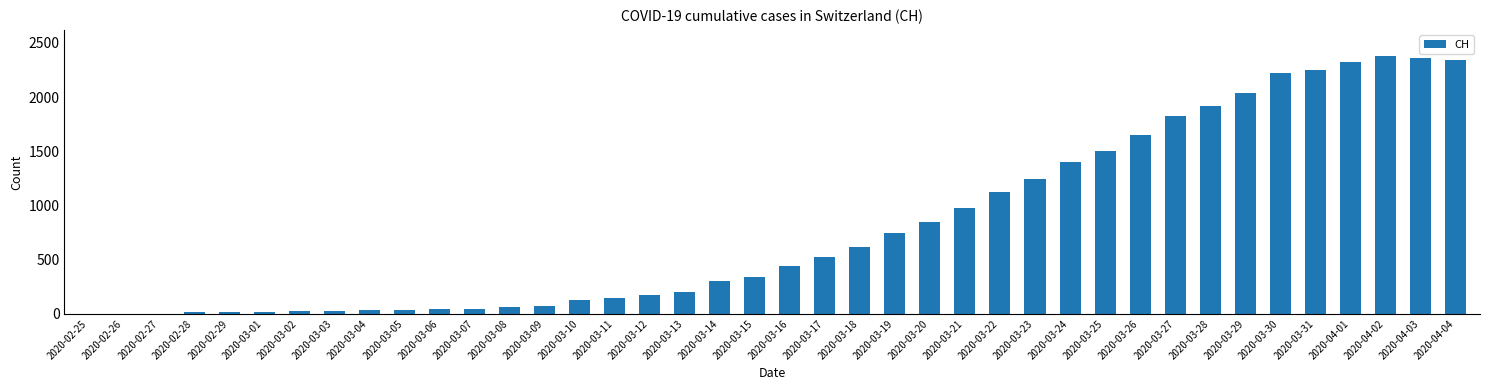

What is the difference between the values at 2020-03-14 and 2020-03-21?

669